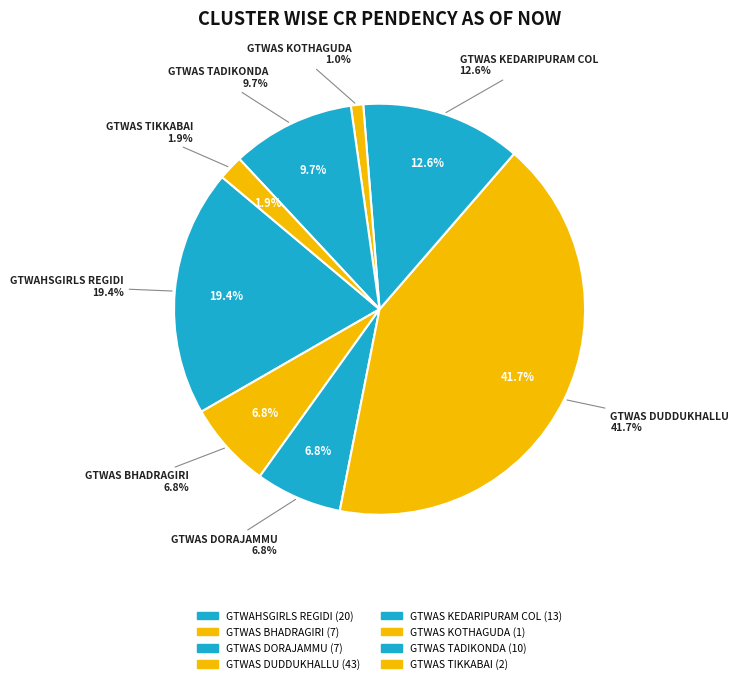

How many slices are in this pie chart?

8